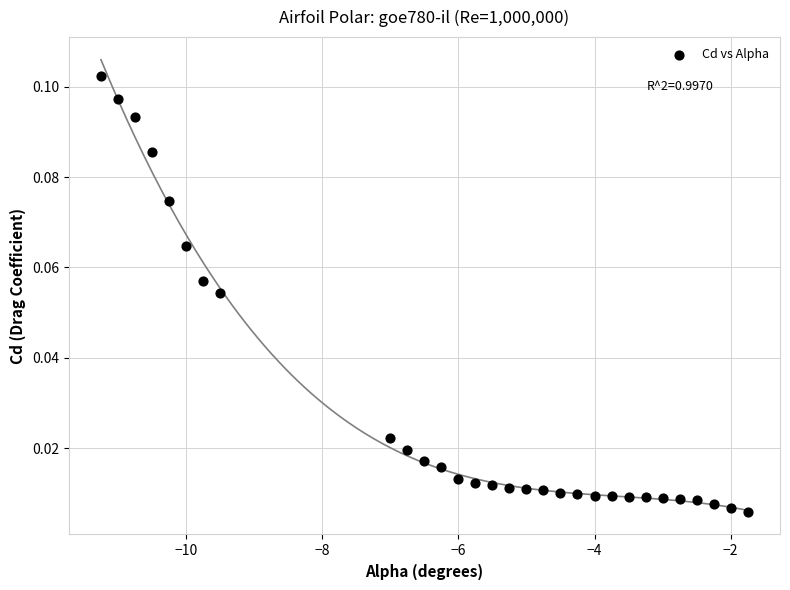

How many points are shown in the scatter plot?

30